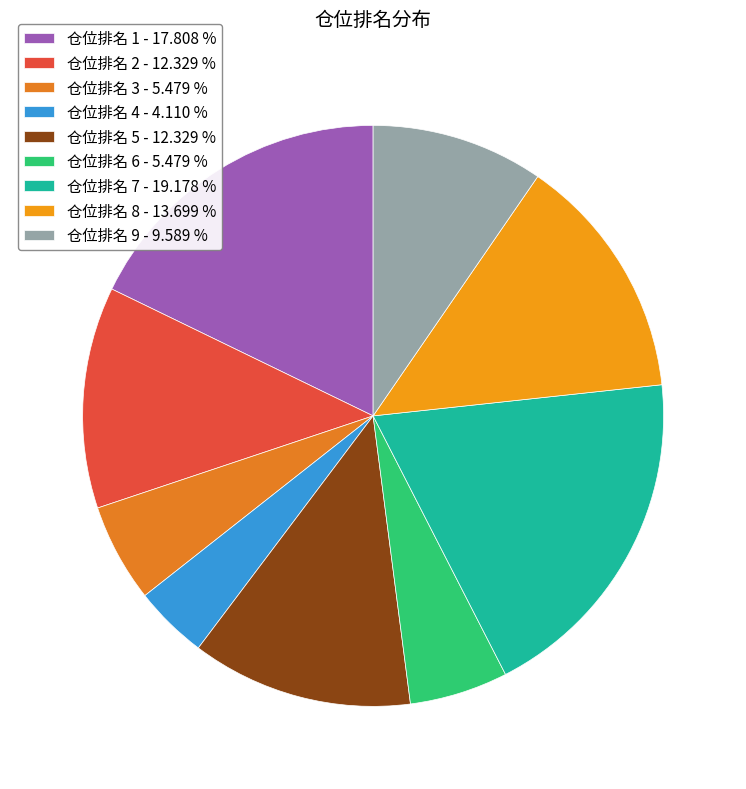

What is the smallest slice in the pie chart?

仓位排名 4 - 4.110 %